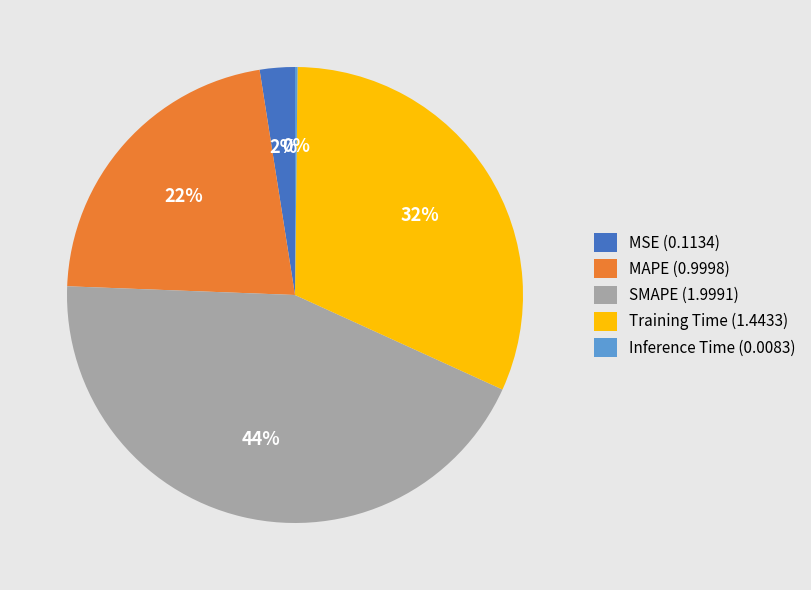

Is it true that SMAPE (1.9991) is 44% of the pie?

True